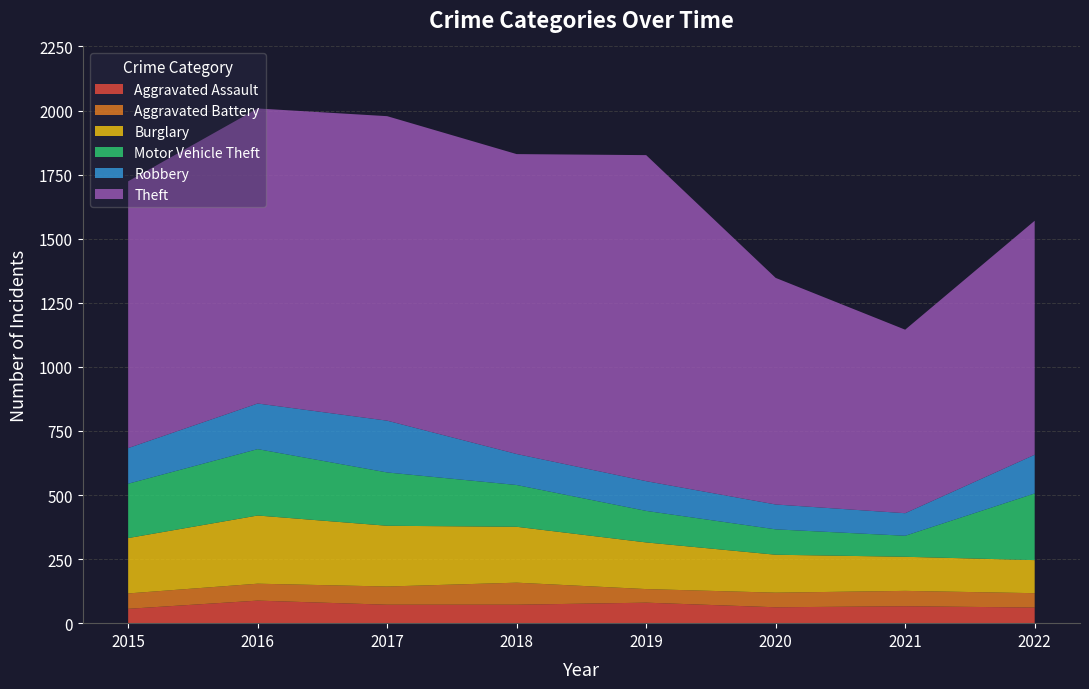

Reading right to left, list all the values displayed in this chart.

Aggravated Assault: 61	66	62	80	72	72	88	56
Aggravated Battery: 56	60	57	53	86	71	66	60
Burglary: 129	133	148	182	218	237	266	216
Motor Vehicle Theft: 260	82	99	123	163	208	259	212
Robbery: 151	88	97	116	121	202	178	139
Theft: 913	716	884	1272	1170	1188	1151	1041